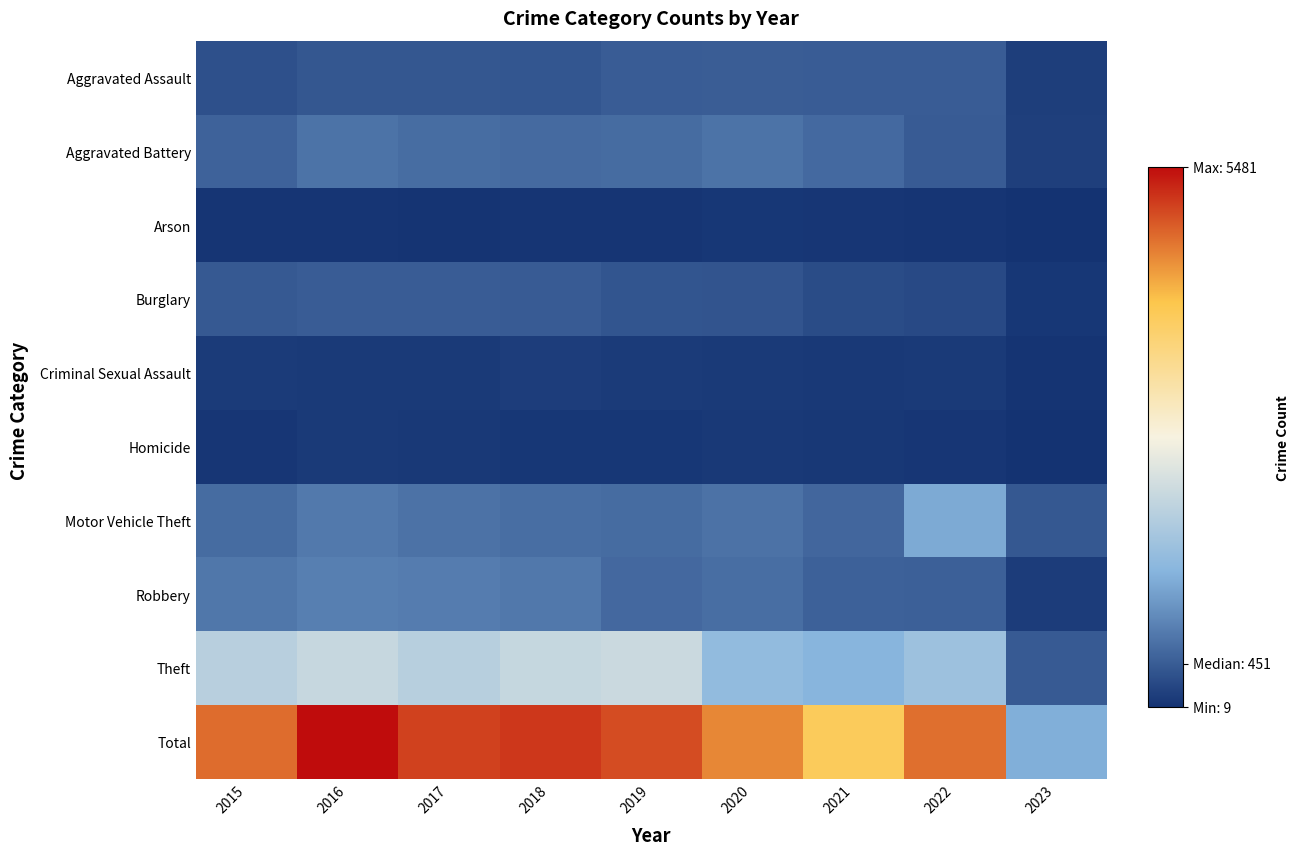

Reading left to right, transcribe all the data shown in this chart.

Aggravated Assault: 2015=323	2016=402	2017=396	2018=392	2019=452	2020=468	2021=452	2022=457	2023=135
Aggravated Battery: 2015=515	2016=691	2017=623	2018=600	2019=608	2020=691	2021=587	2022=446	2023=138
Arson: 2015=35	2016=40	2017=23	2018=37	2019=32	2020=55	2021=43	2022=31	2023=9
Burglary: 2015=422	2016=451	2017=453	2018=443	2019=383	2020=363	2021=280	2022=251	2023=53
Criminal Sexual Assault: 2015=105	2016=87	2017=90	2018=122	2019=102	2020=89	2021=82	2022=94	2023=20
Homicide: 2015=50	2016=87	2017=82	2018=56	2019=53	2020=81	2021=69	2022=48	2023=9
Motor Vehicle Theft: 2015=614	2016=756	2017=680	2018=631	2019=611	2020=674	2021=560	2022=1270	2023=405
Robbery: 2015=726	2016=819	2017=780	2018=741	2019=577	2020=639	2021=506	2022=497	2023=115
Theft: 2015=1981	2016=2148	2017=1968	2018=2140	2019=2190	2020=1518	2021=1392	2022=1652	2023=434
Total: 2015=4771	2016=5481	2017=5095	2018=5162	2019=5008	2020=4578	2021=3971	2022=4746	2023=1318